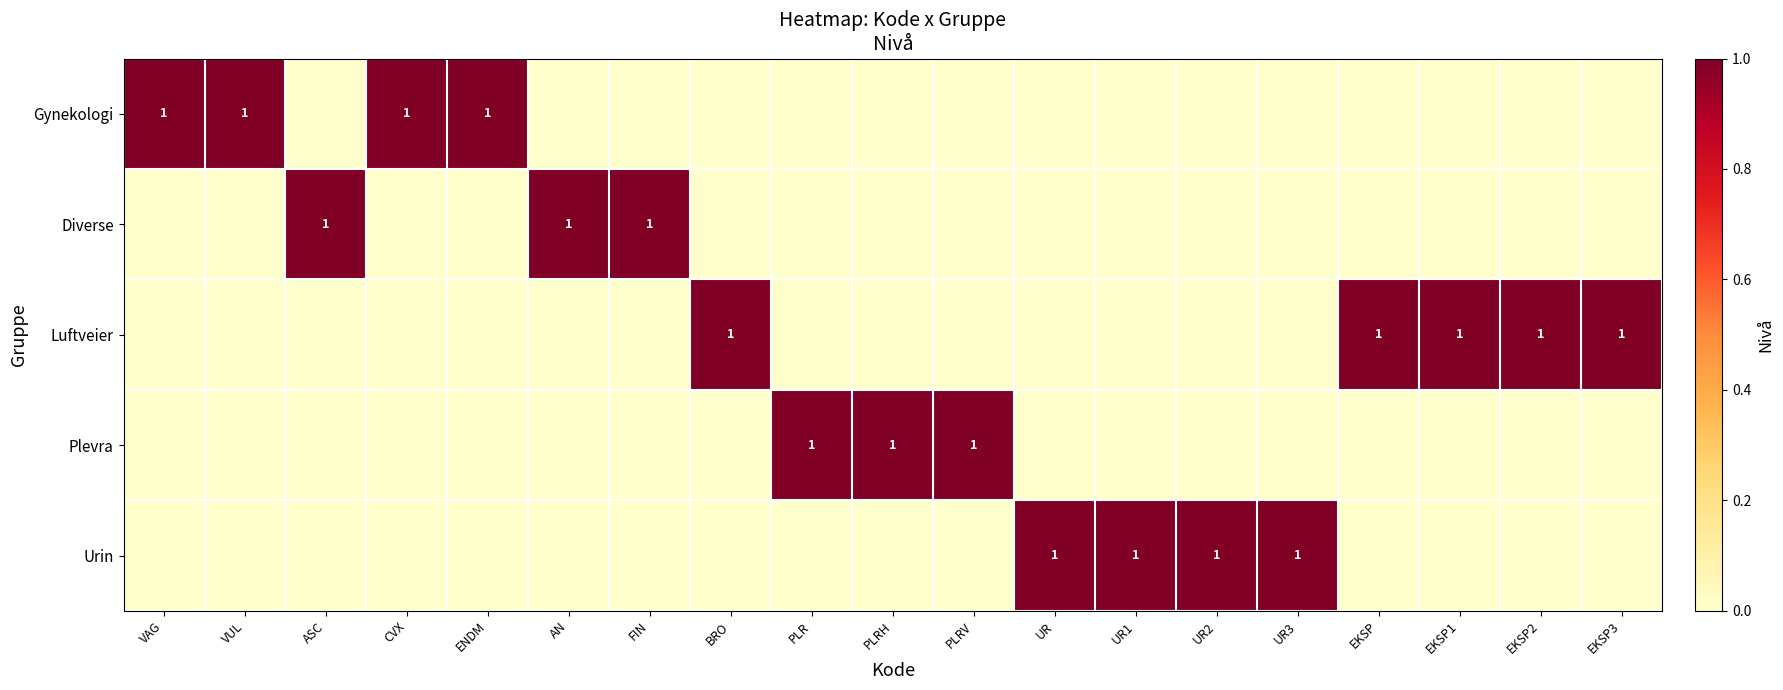

Between UR and CVX, which is larger?

CVX